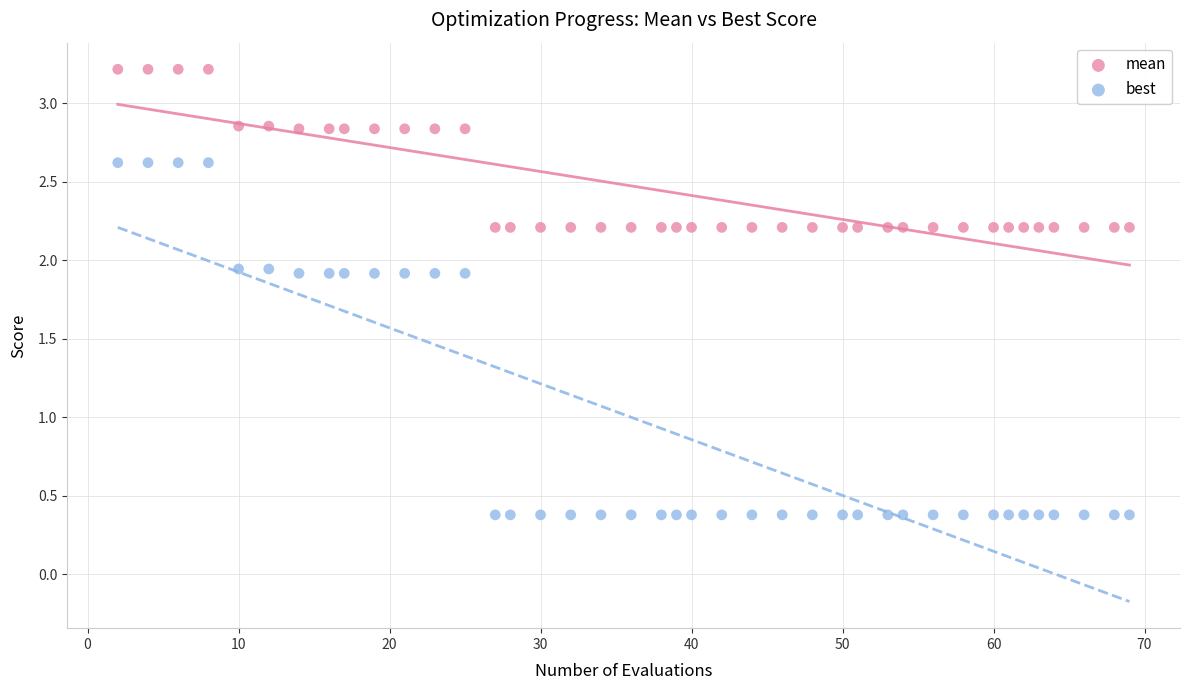

Which series has the largest Y range (max minus min)?

best